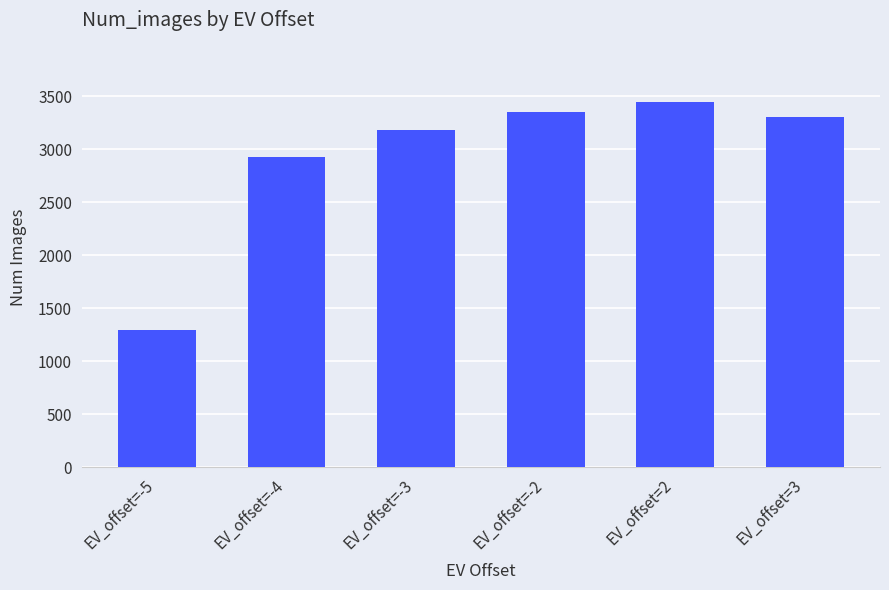

What is the average value?

2917